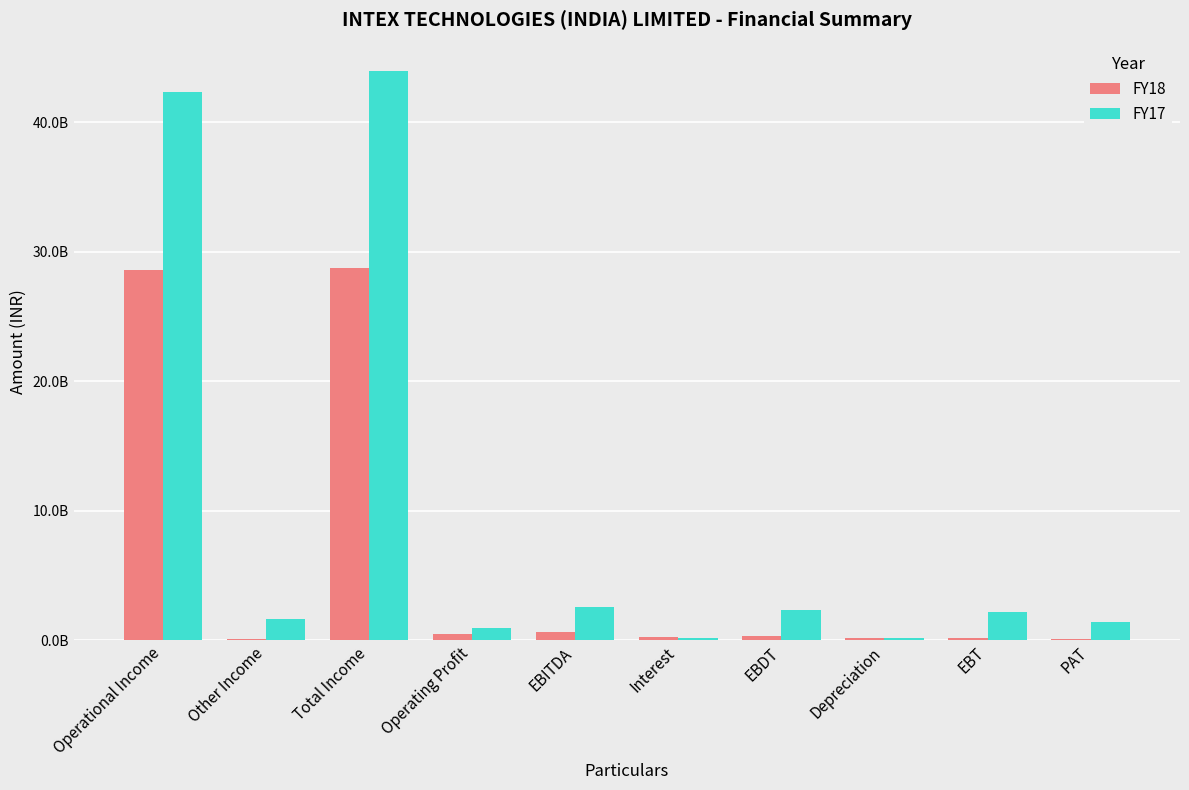

What is the average value of the FY17 series?

9779445300